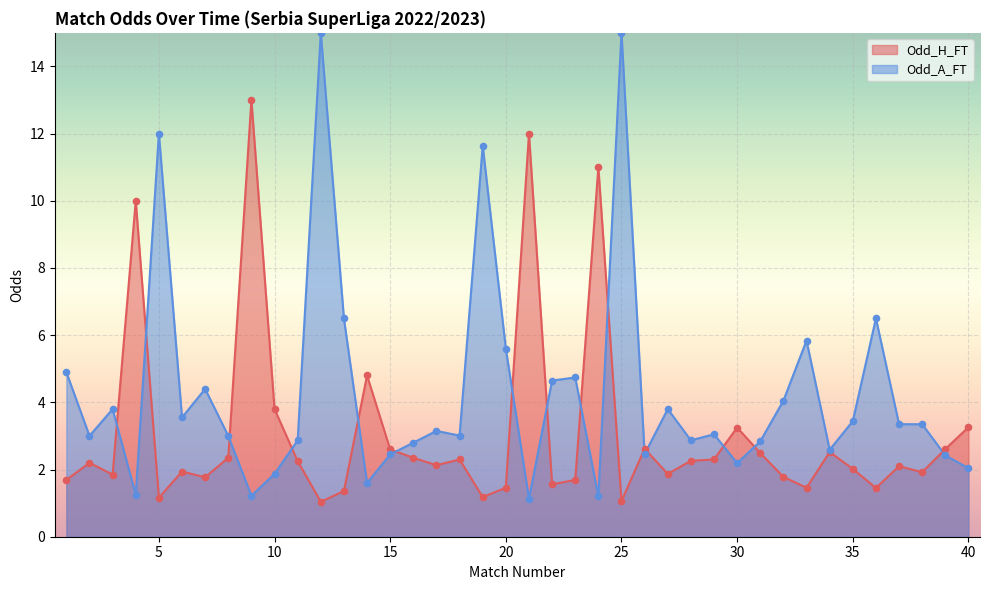

Which series has the largest total across all categories?

Odd_A_FT